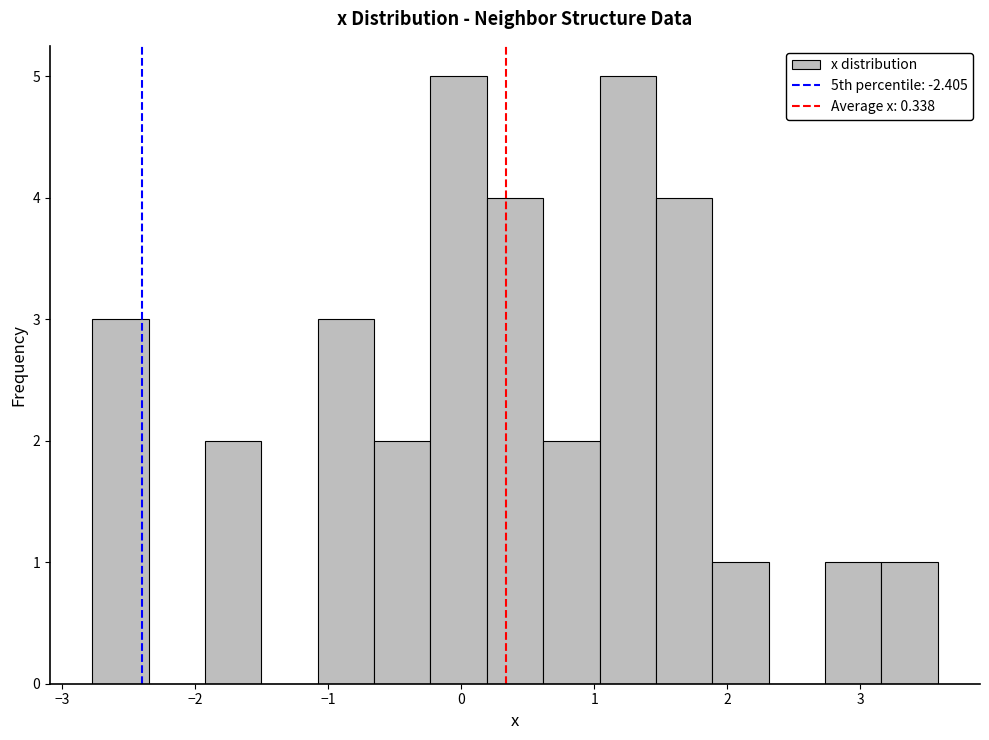

Reading left to right, transcribe this chart: for each bar, give the range it covers on the x-axis and its height. Neither the bar edges nor the heights are printed on the chart, so give them approximately, as read against the axes.

-2.8 to -2.4: 3
-2.4 to -1.9: 0
-1.9 to -1.5: 2
-1.5 to -1.1: 0
-1.1 to -0.7: 3
-0.7 to -0.2: 2
-0.2 to 0.2: 5
0.2 to 0.6: 4
0.6 to 1.0: 2
1.0 to 1.5: 5
1.5 to 1.9: 4
1.9 to 2.3: 1
2.3 to 2.7: 0
2.7 to 3.2: 1
3.2 to 3.6: 1